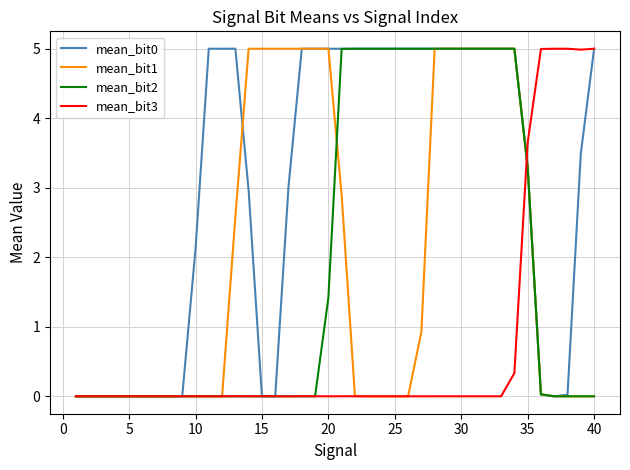

Does the chart display data point markers on the line(s)?

No